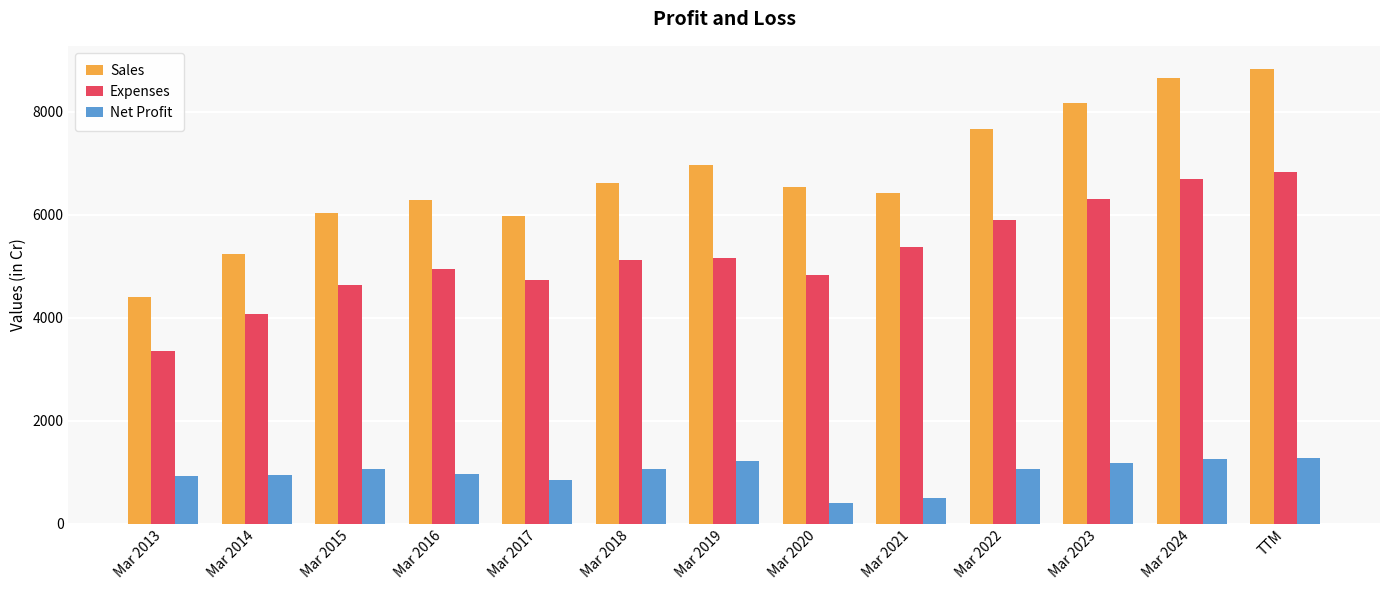

Which series has the largest range (max minus min)?

Sales